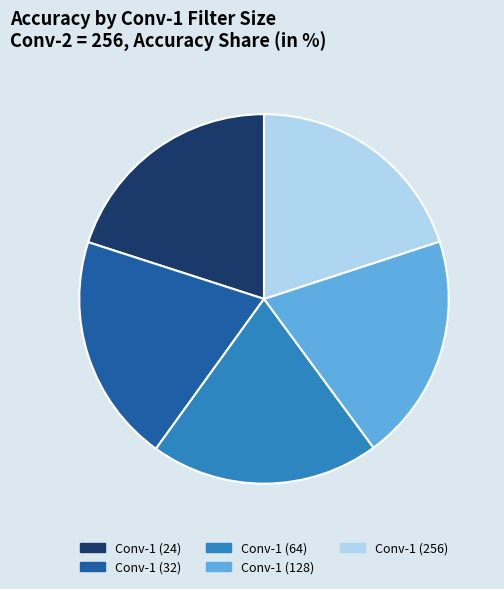

Does Conv-1 (32) represent more than half of the total?

No